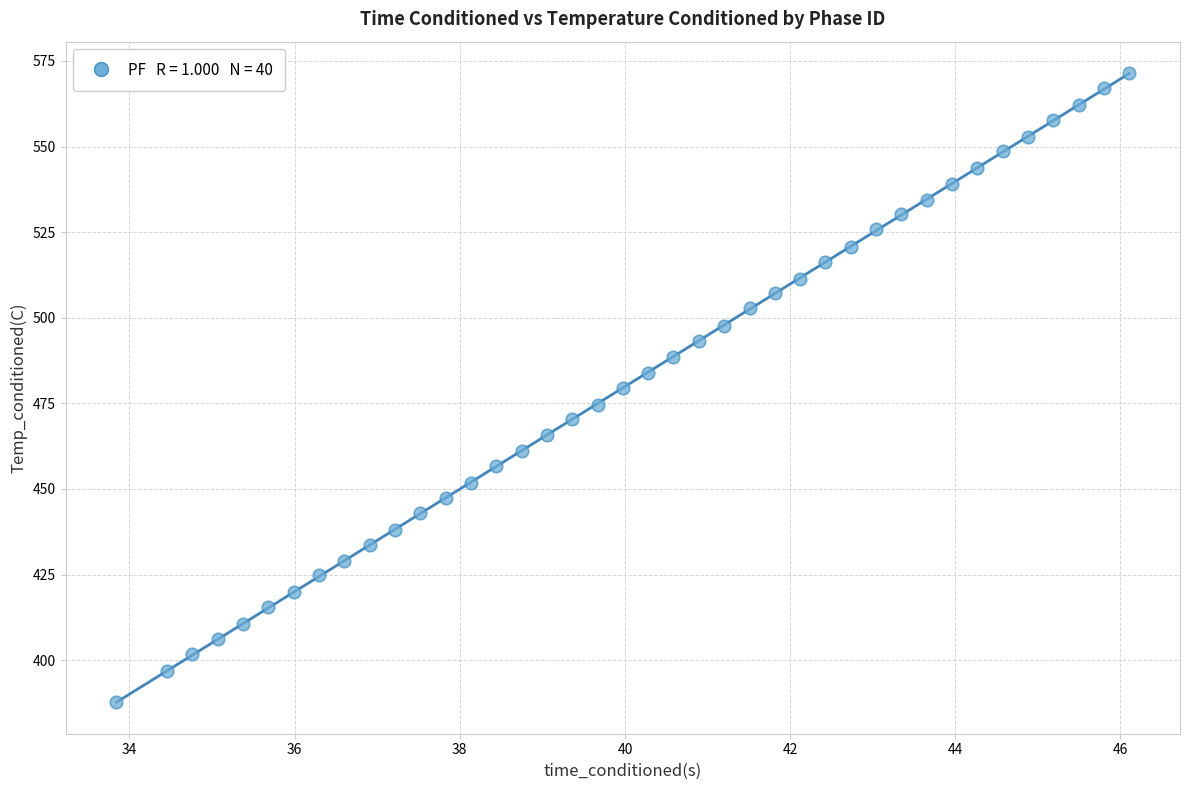

What is the range of X values (max minus min)?

12.3